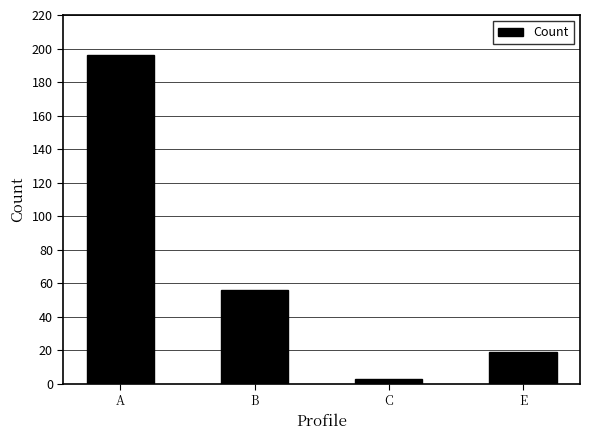

At which label does the data first exceed 56?

A